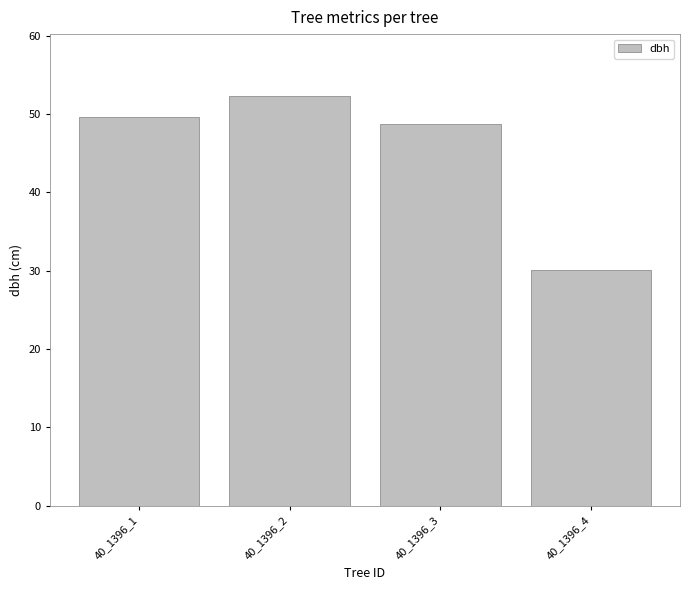

What is the greatest value displayed?

52.4